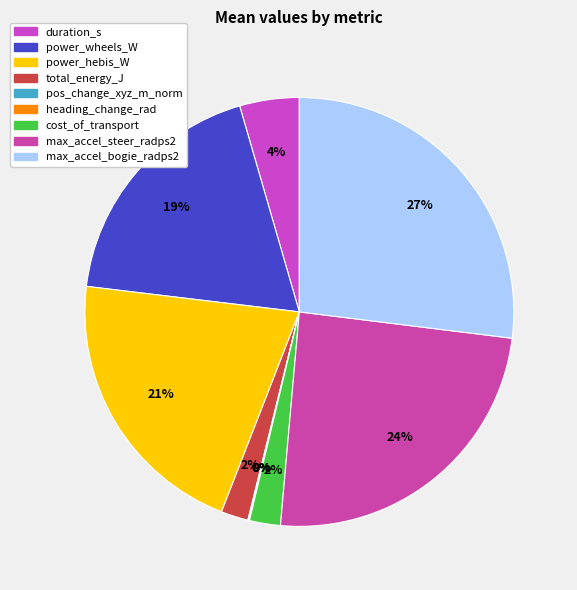

Which category has the biggest portion of the pie?

max_accel_bogie_radps2